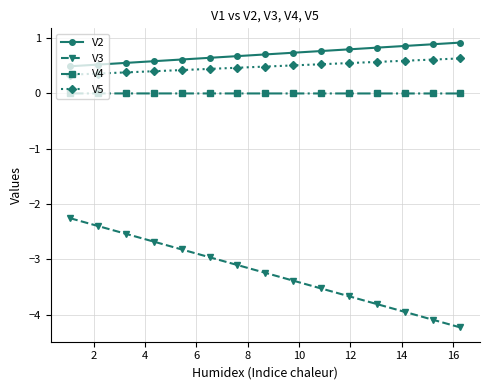

What is the greatest value displayed?

0.9